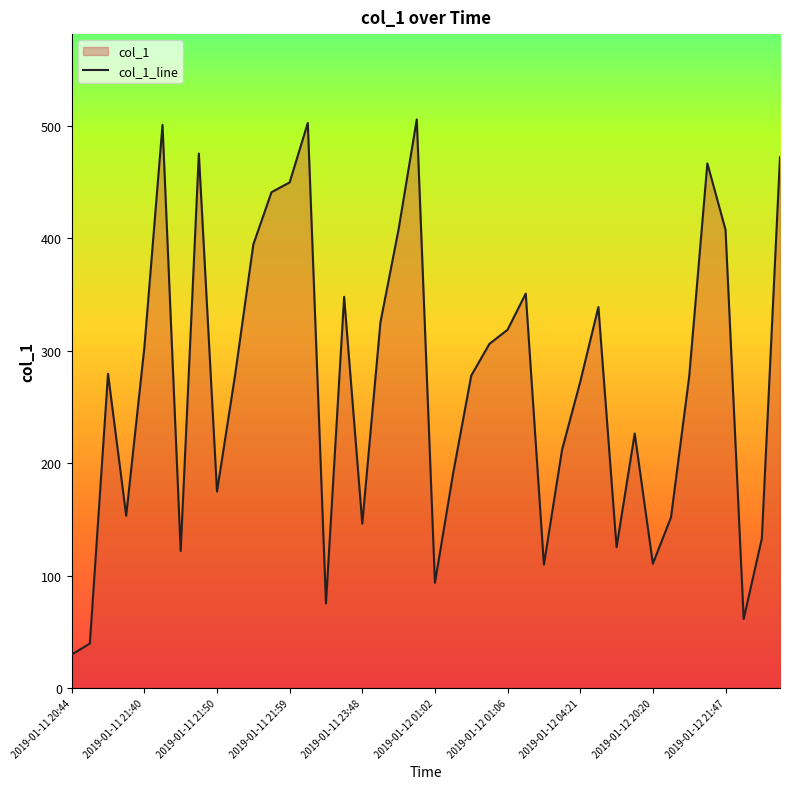

Does the chart display data point markers on the line(s)?

No